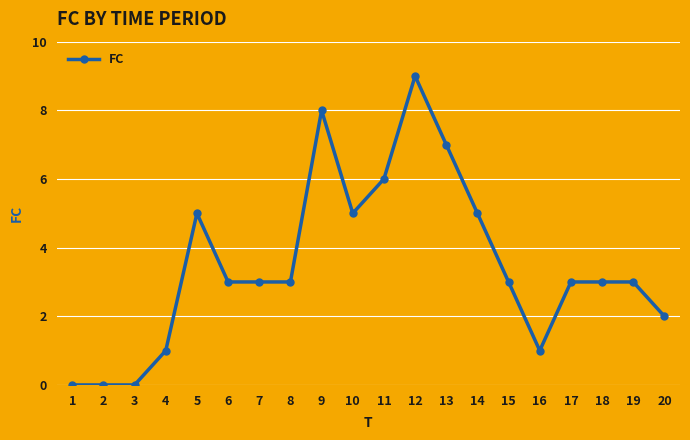

Which category has the highest value across all series?

12